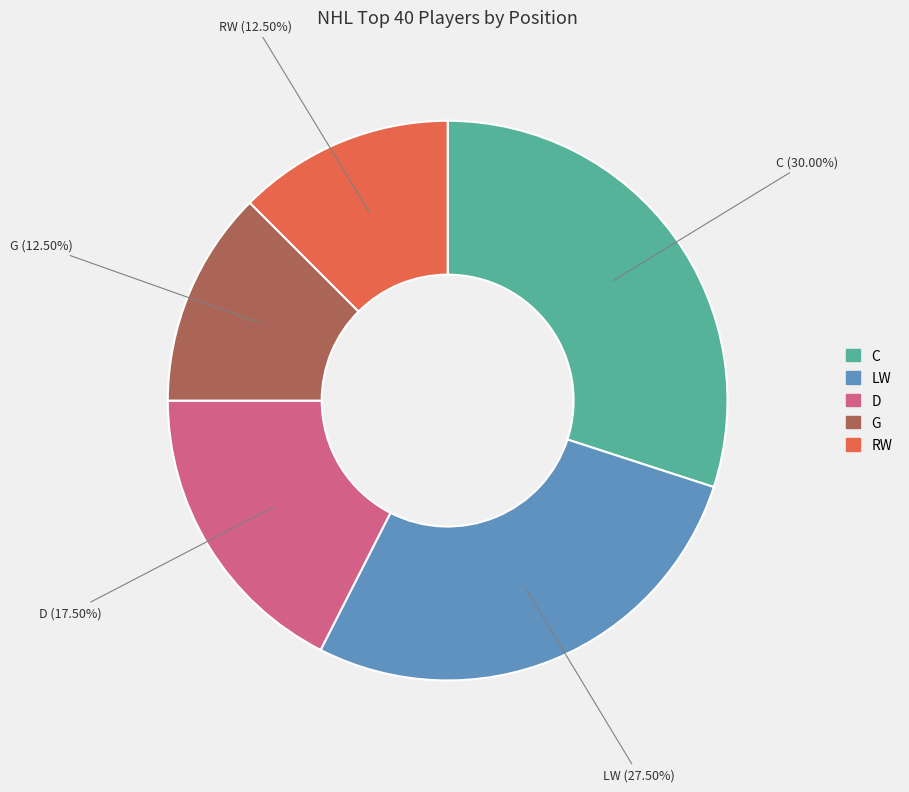

Does C represent more than half of the total?

No